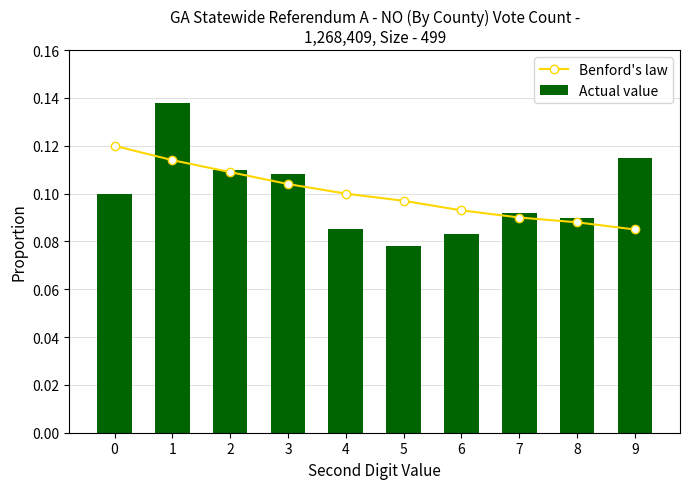

List the labels in order of Actual value value, largest first.

1, 9, 2, 3, 0, 7, 8, 4, 6, 5